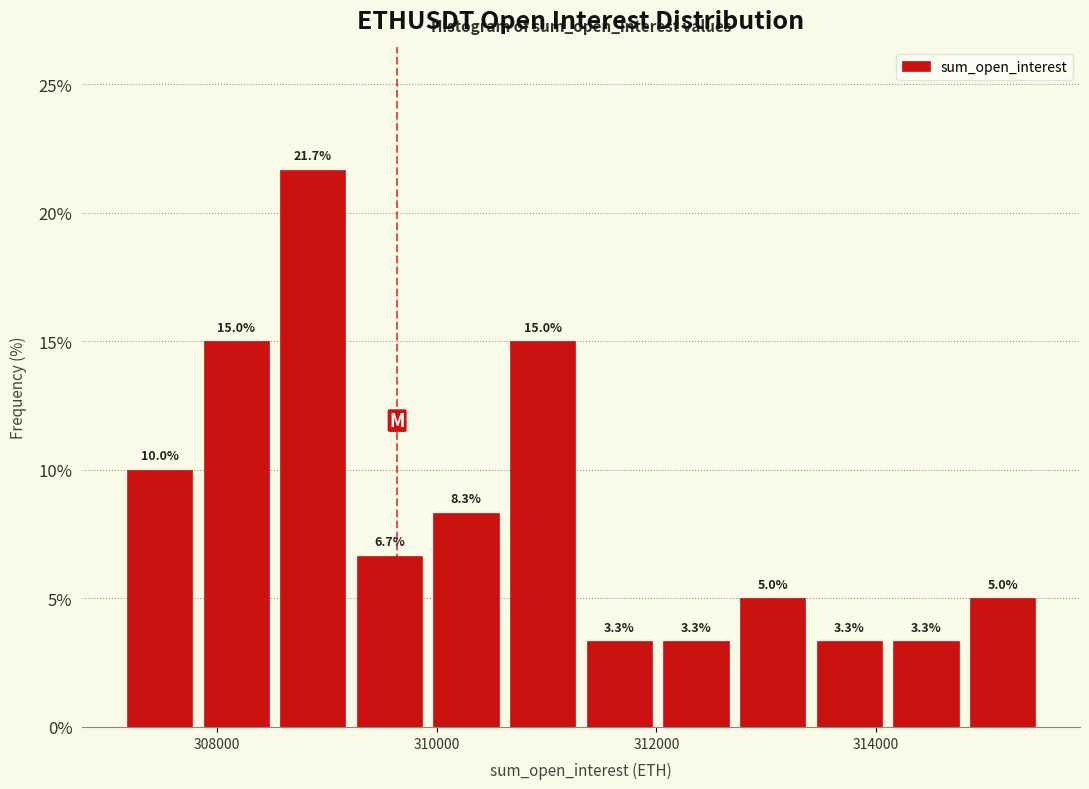

Read against the x-axis, roughly where is the centre of the tallest bar?

308800